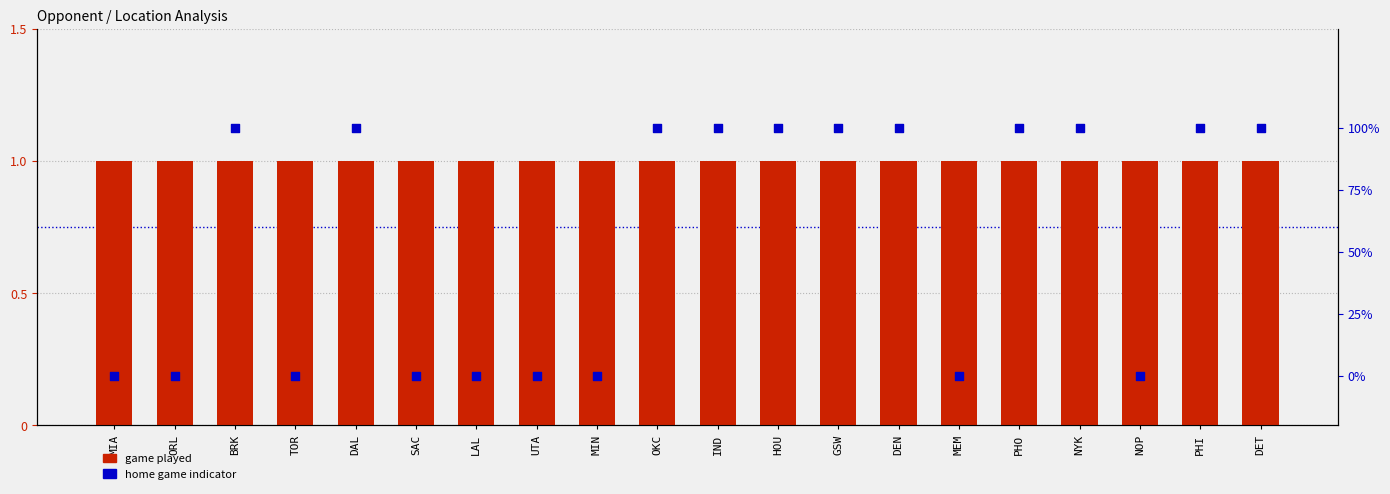

At which category is the sum across all series the highest?

BRK